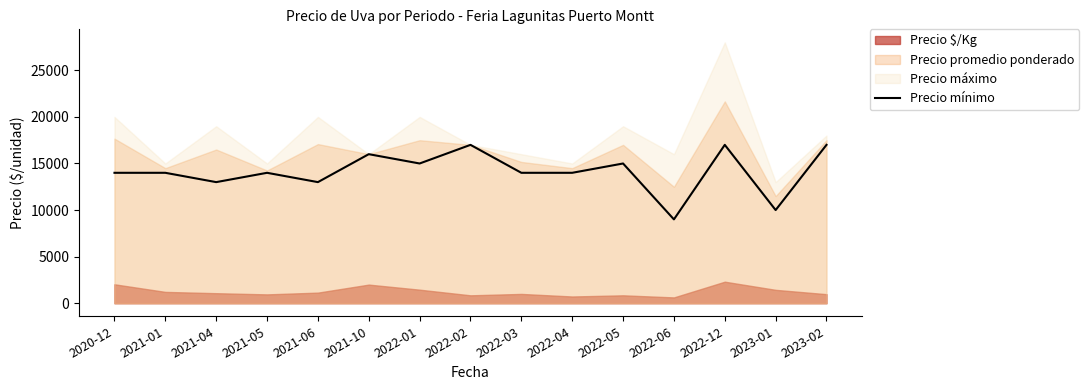

True or false: the data shows 10348 at 2022-01.

False